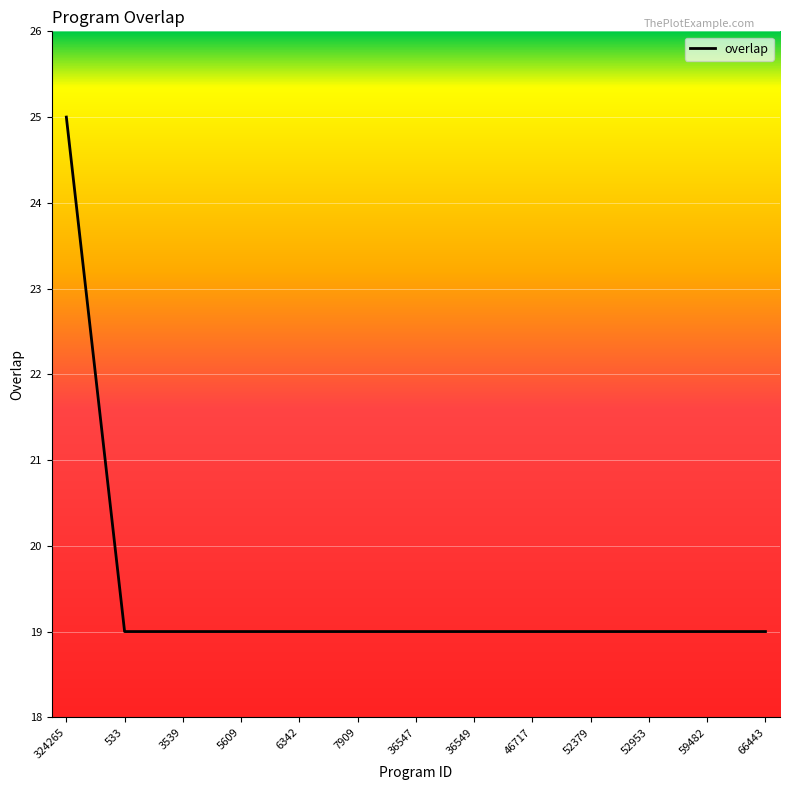

What is the smallest value displayed?

19